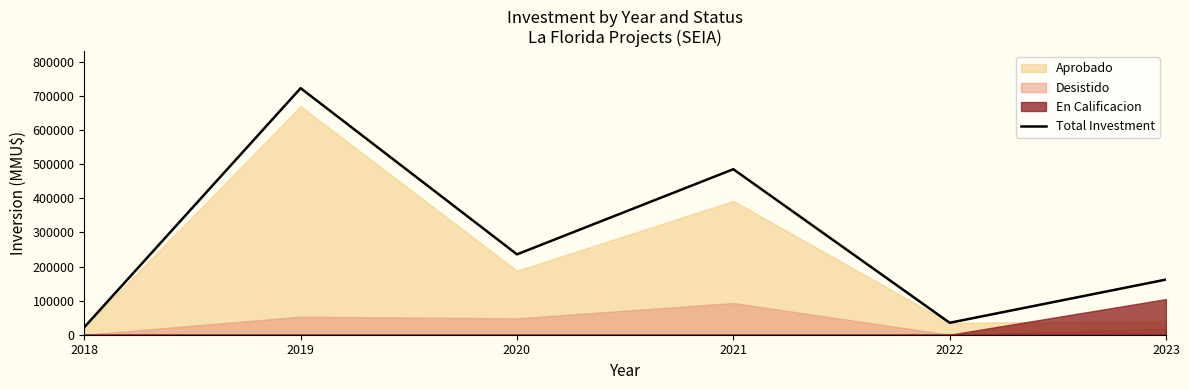

What is the maximum value for Total Investment?

722863